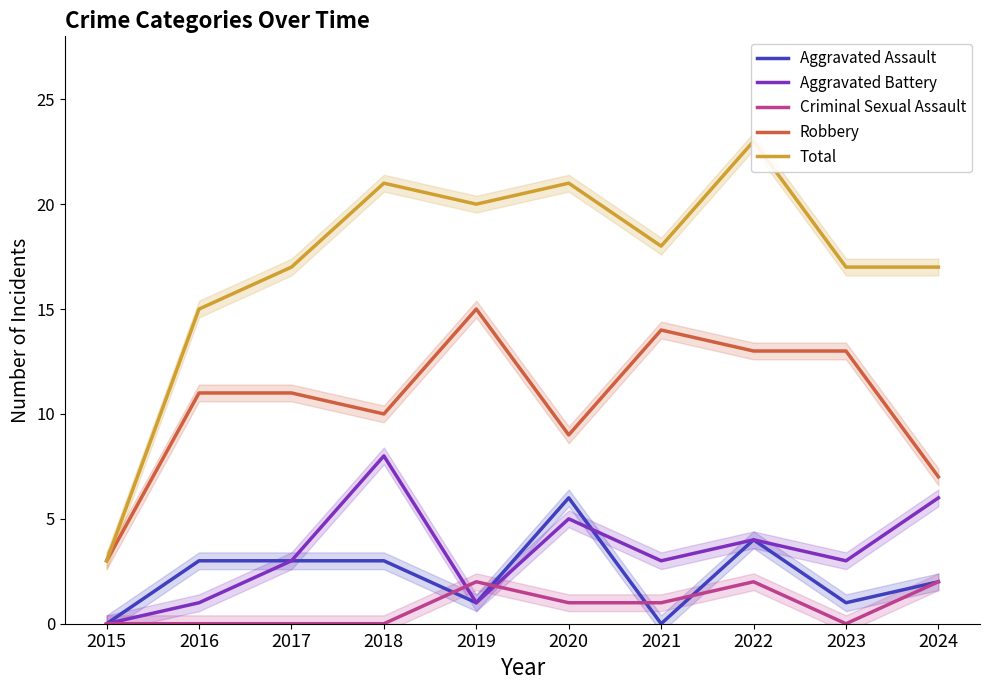

In Total, how many points are higher than both neighbors (excluding endpoints)?

3